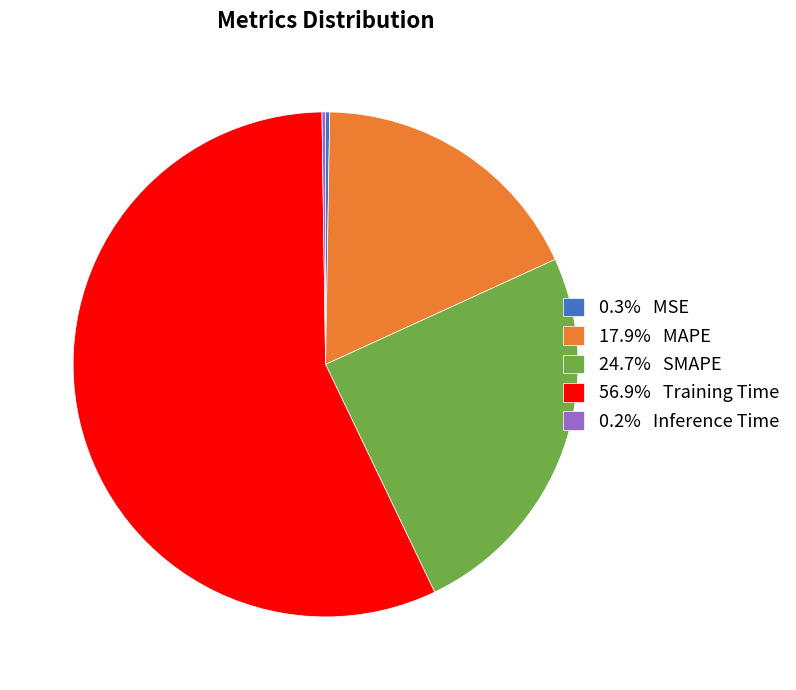

Is there a majority slice in this chart?

Yes